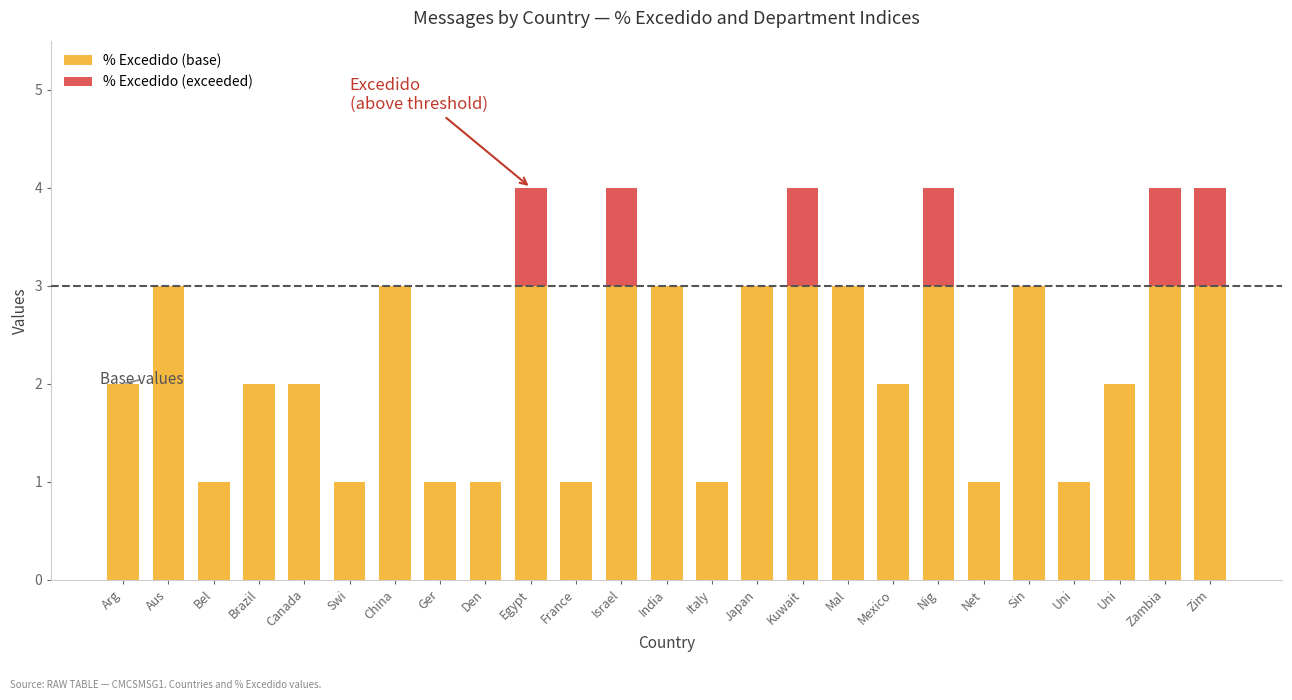

Count the % Excedido (exceeded) values in the range 0 to 1.

25